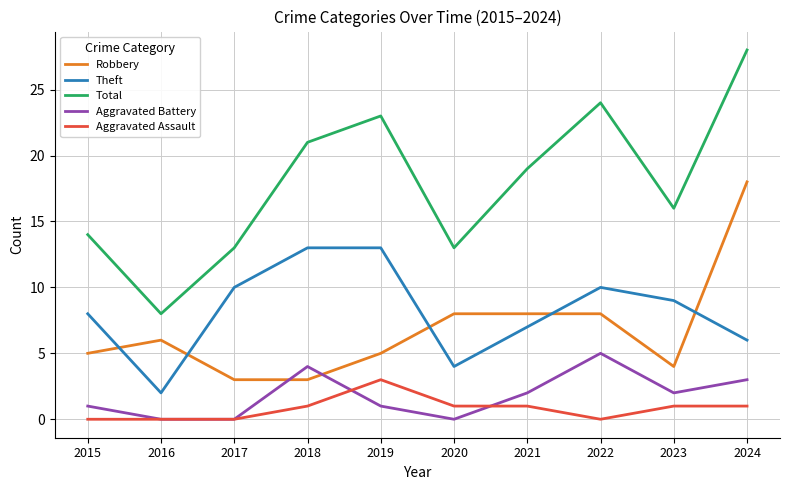

What is the minimum value for Robbery?

3